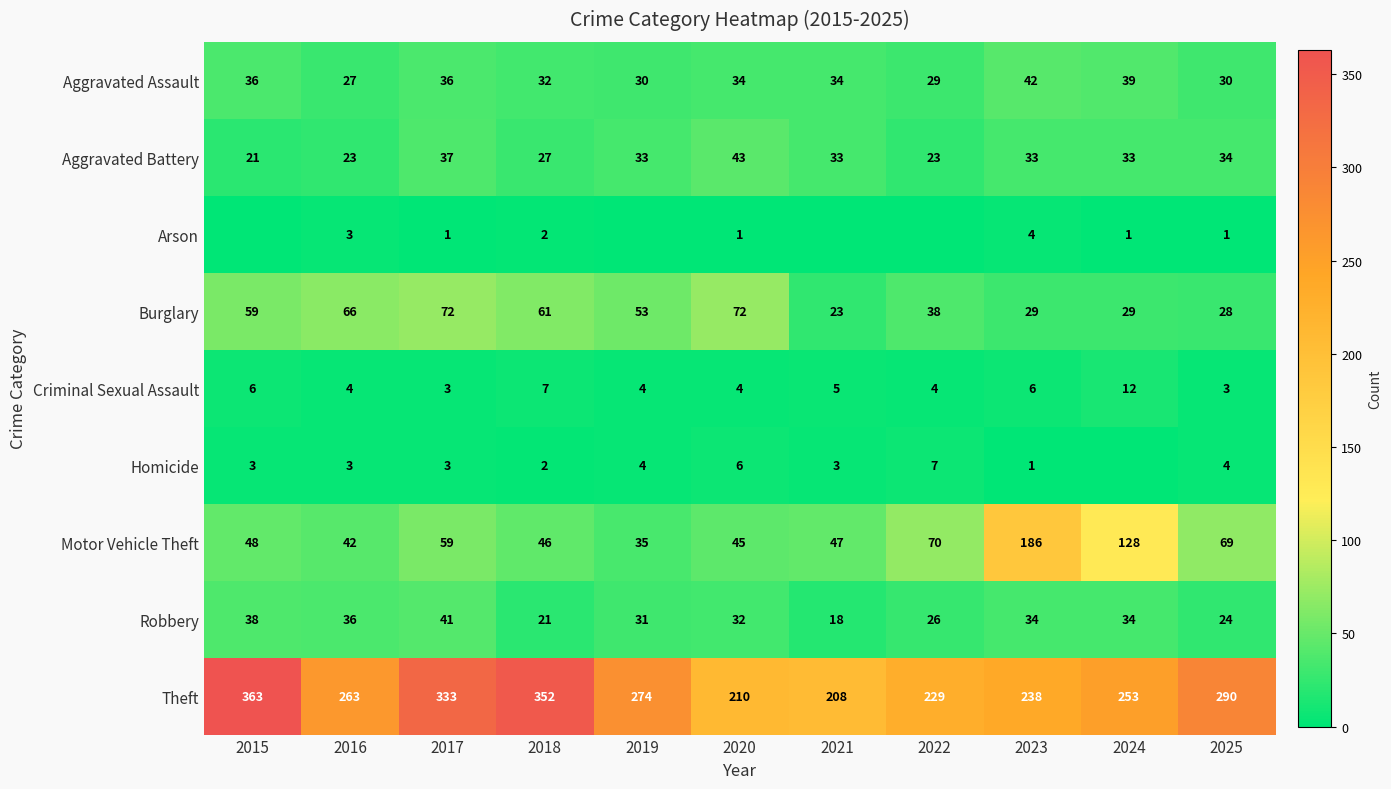

What is the difference between the maximum and minimum values in the Motor Vehicle Theft series?

151